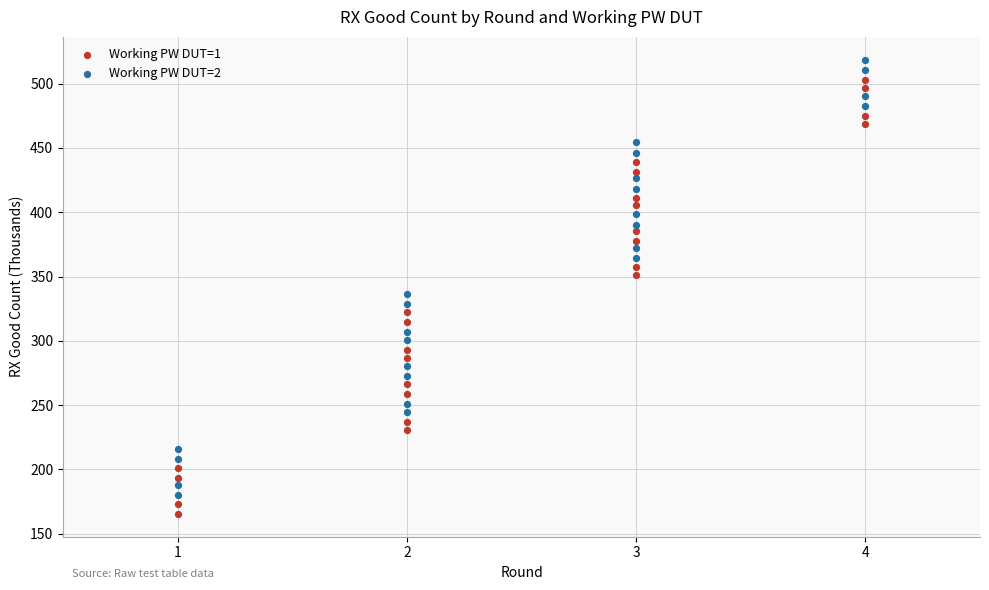

Across all data points, what is the range of Y values (max minus min)?

353.3